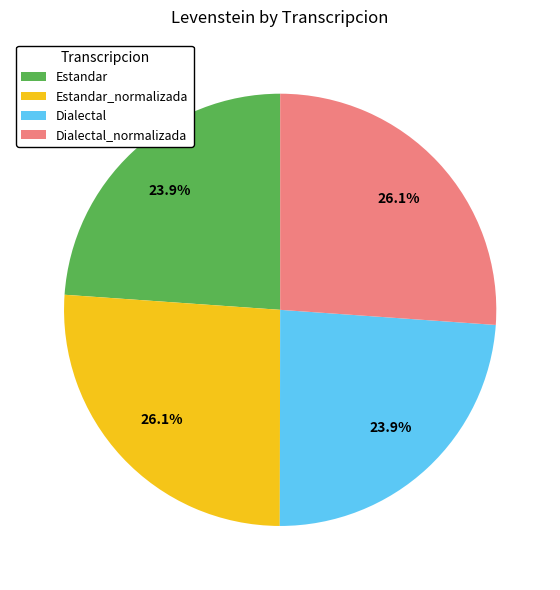

Is Dialectal_normalizada the majority of the pie?

No